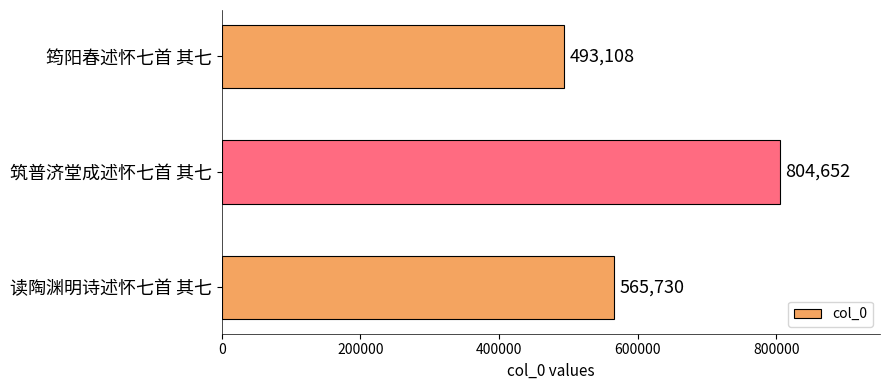

How many bars are there in total?

3